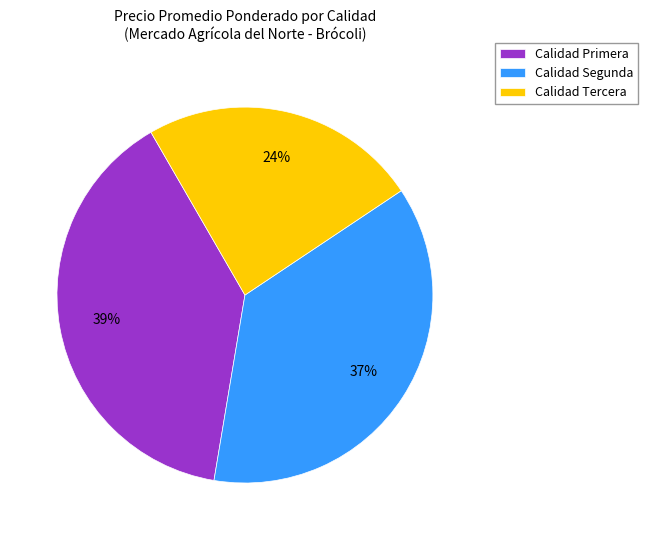

To the nearest percent, what is the difference between the largest and smallest slice percentages?

15%